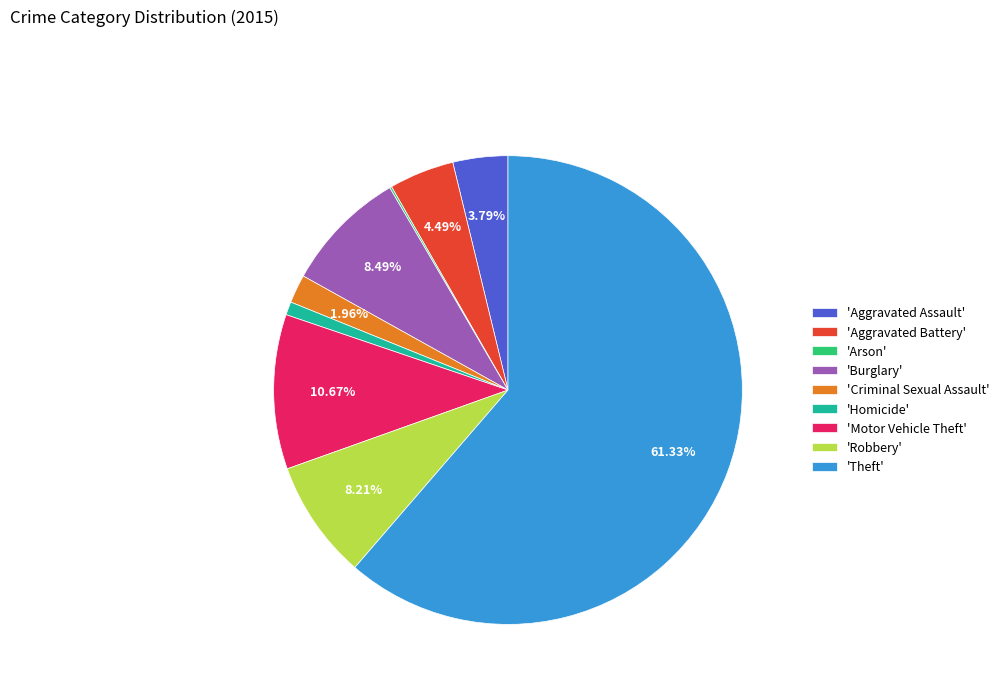

Which has a higher value, 'Burglary' or 'Aggravated Assault'?

'Burglary'